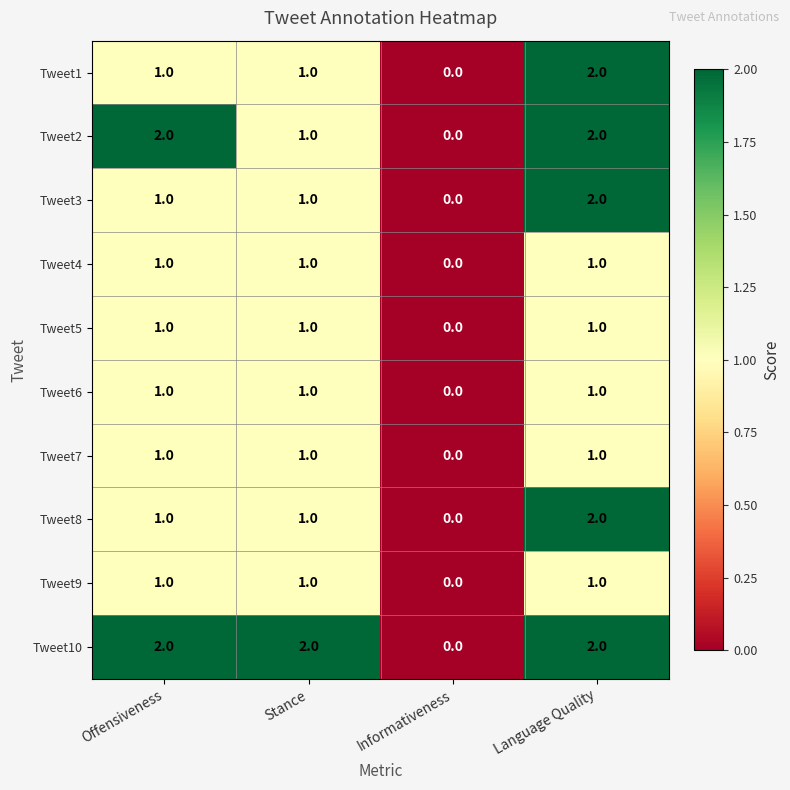

The Tweet8 series shows 2 at Language Quality. True or false?

True